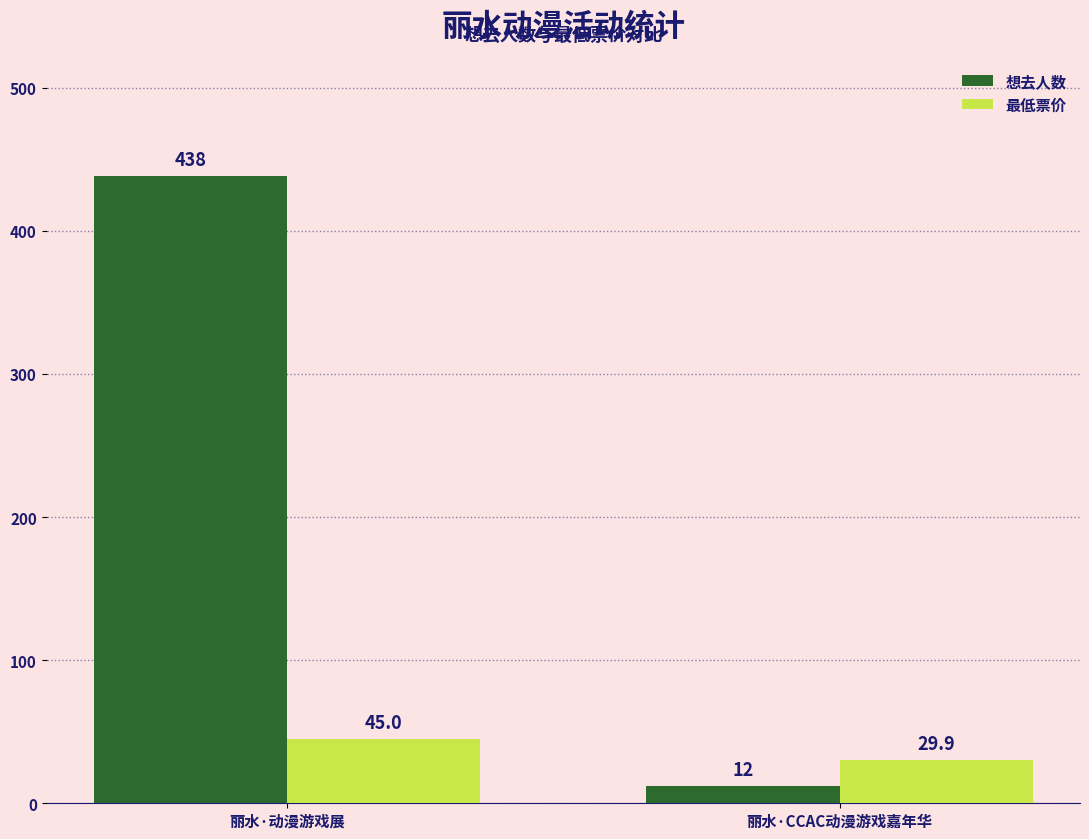

At which category does the chart reach its peak across all series?

丽水·动漫游戏展